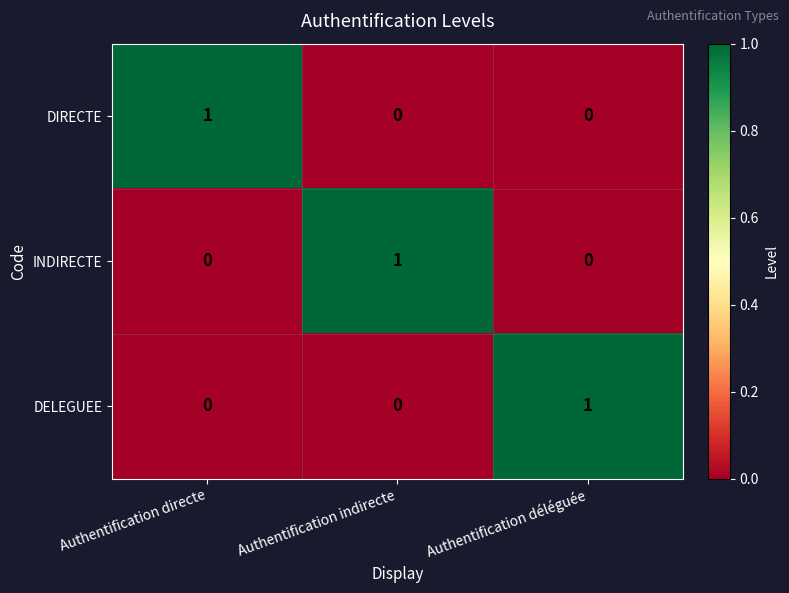

How many values in the DIRECTE series exceed 0?

1